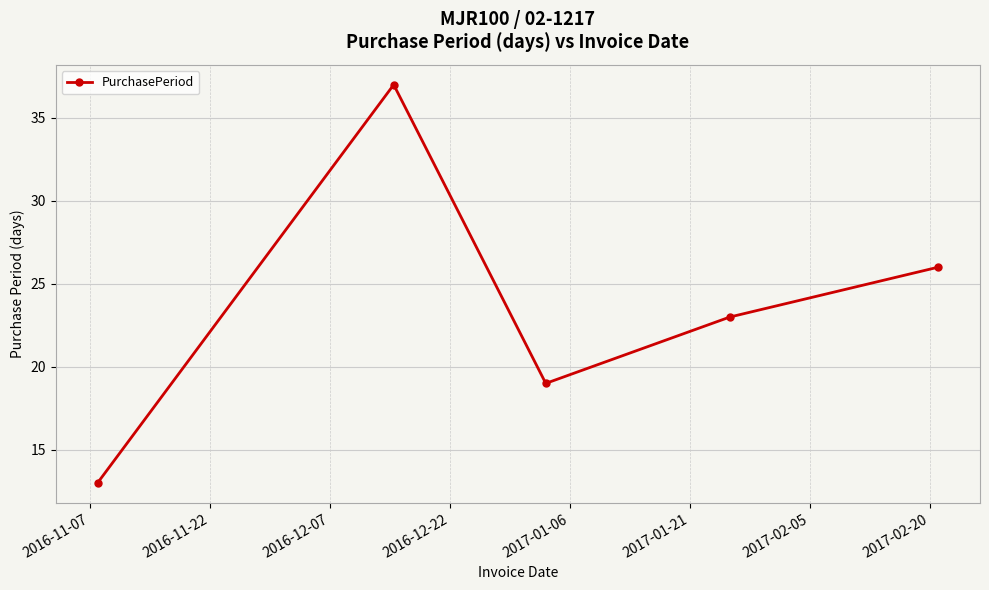

Reading left to right, extract all data points from this chart.

13	37	19	23	26